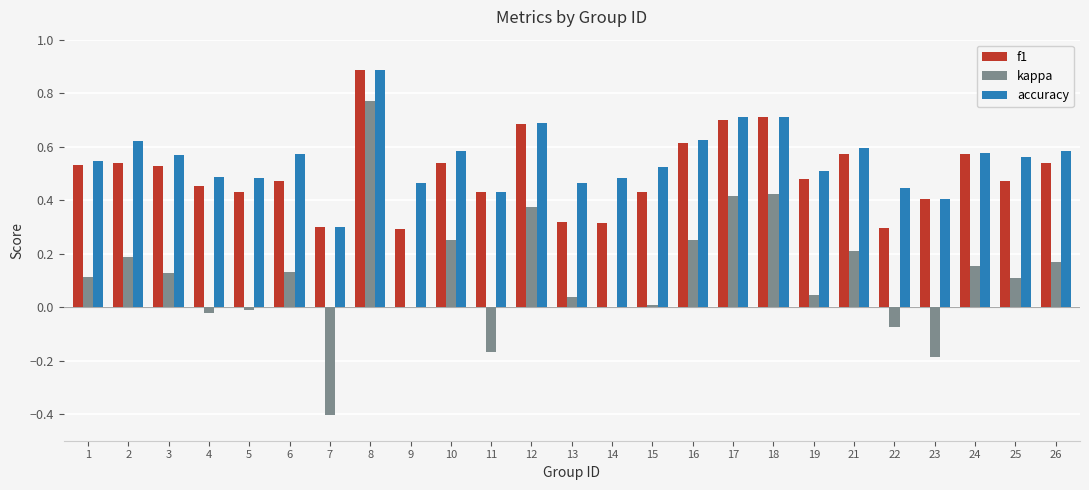

The value of f1 at 22 is 0.3. True or false?

True